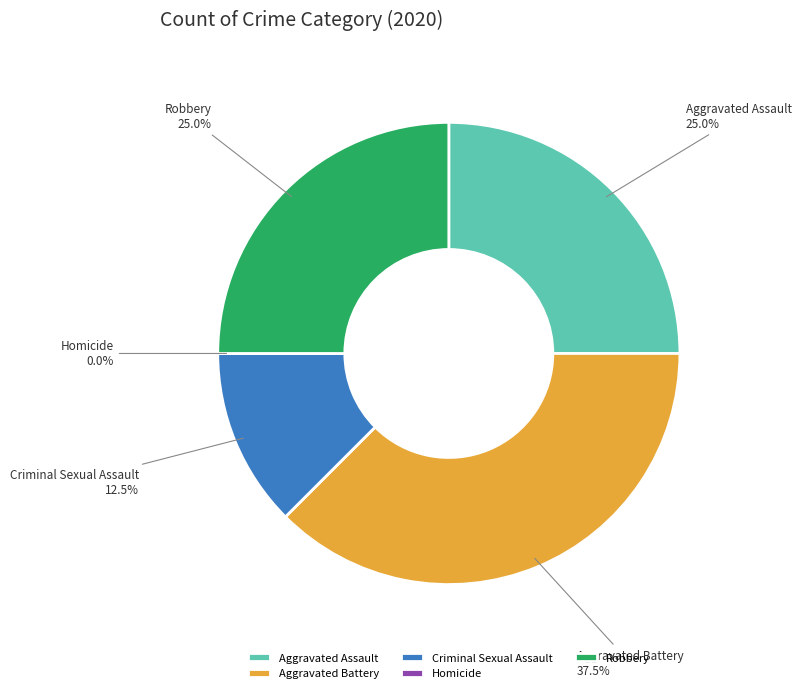

Is Homicide the majority of the pie?

No